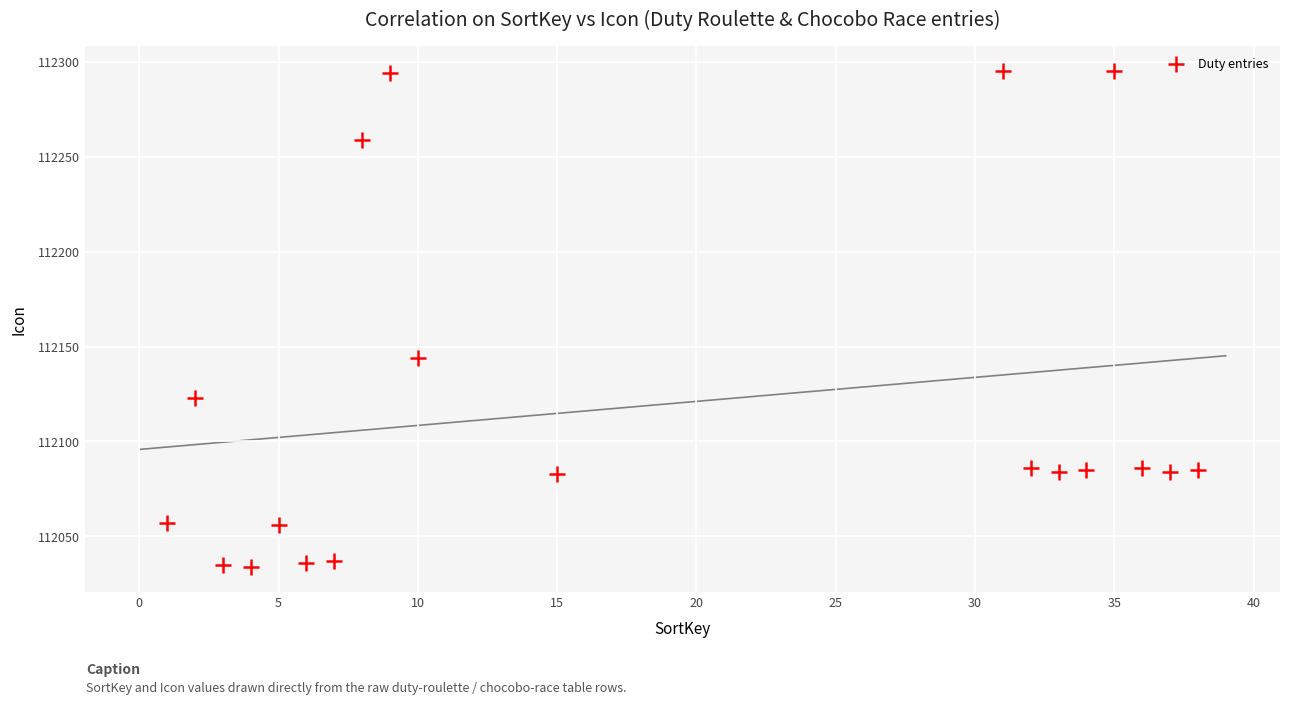

What is the range of Y values (max minus min)?

261